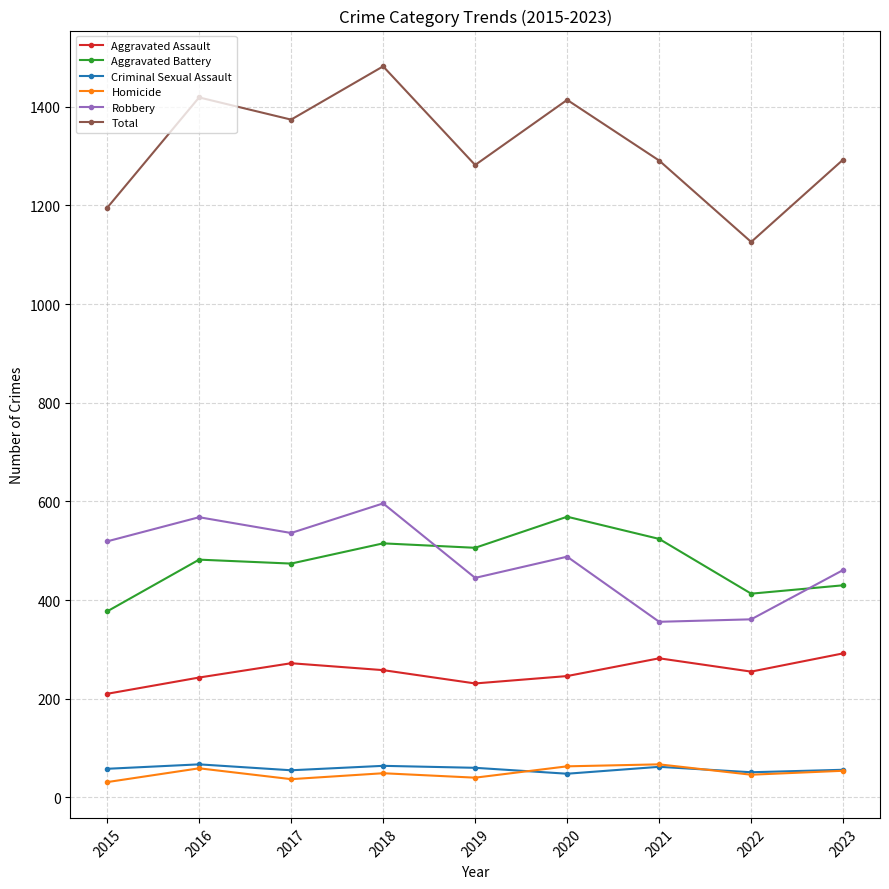

What are all the series names shown in the legend?

Aggravated Assault, Aggravated Battery, Criminal Sexual Assault, Homicide, Robbery, Total